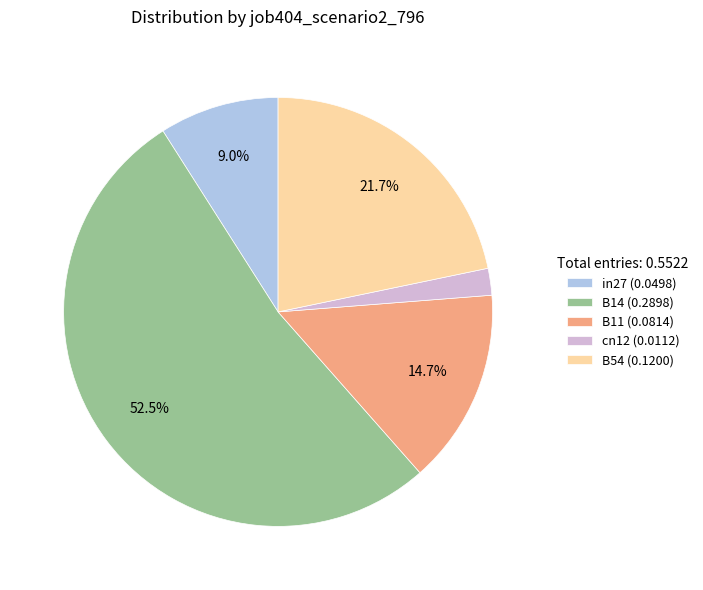

To the nearest percent, what is the combined percentage of in27 and B14?

62%